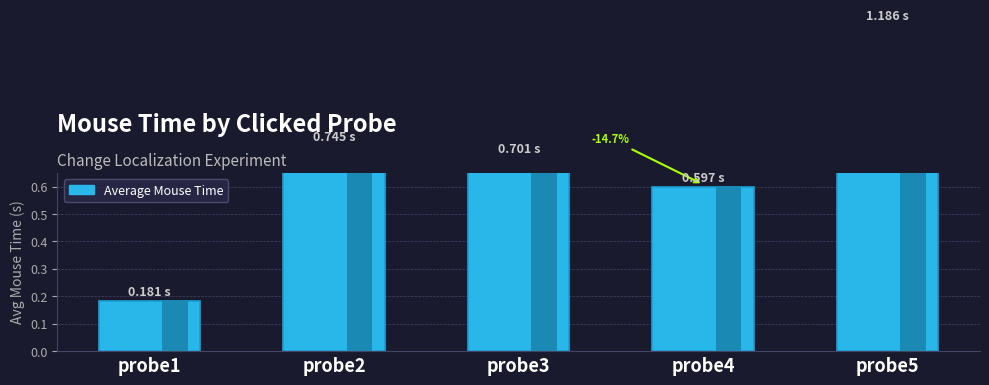

At which category does the chart reach its minimum across all series?

probe1